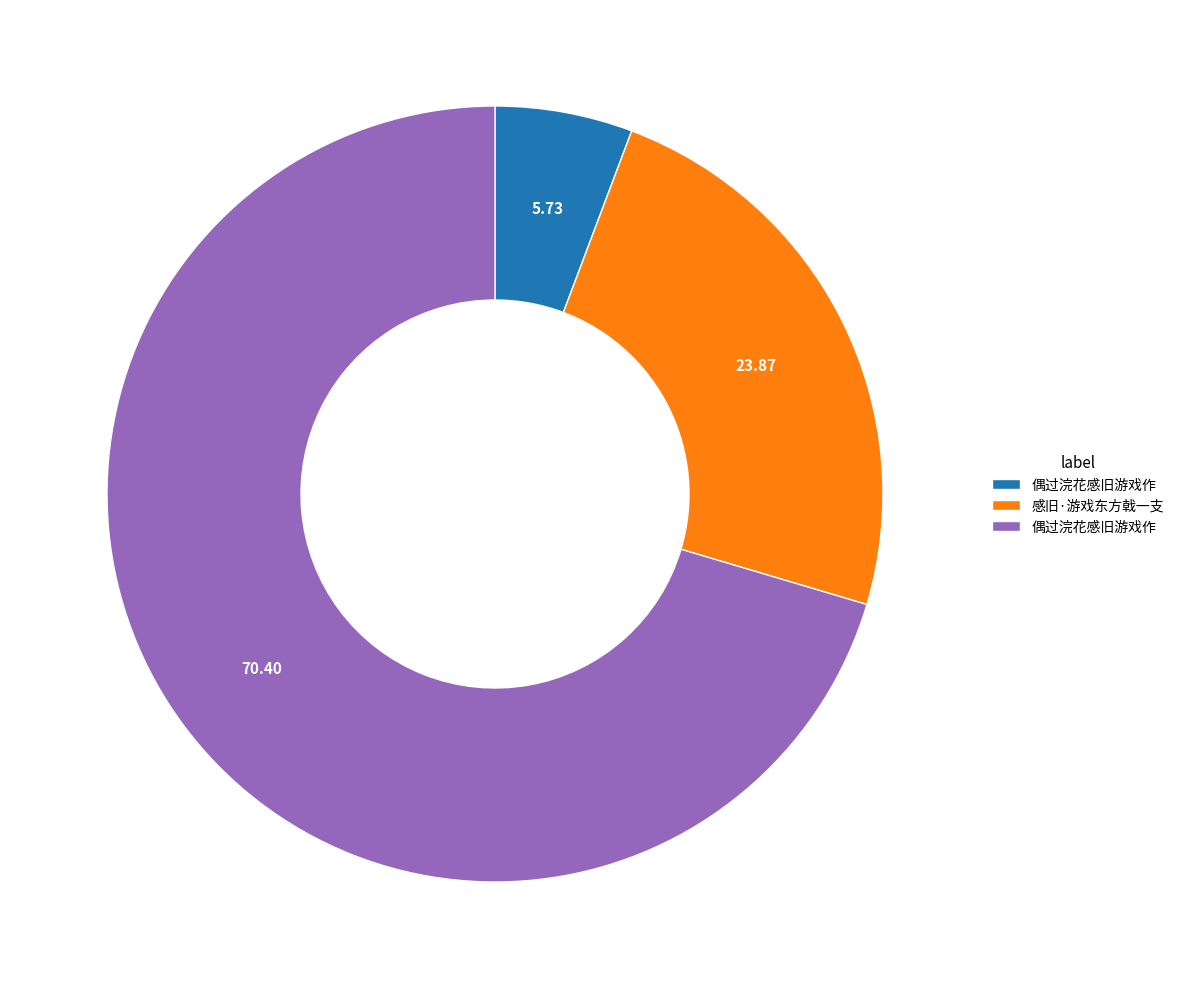

Does any single category account for the majority?

Yes